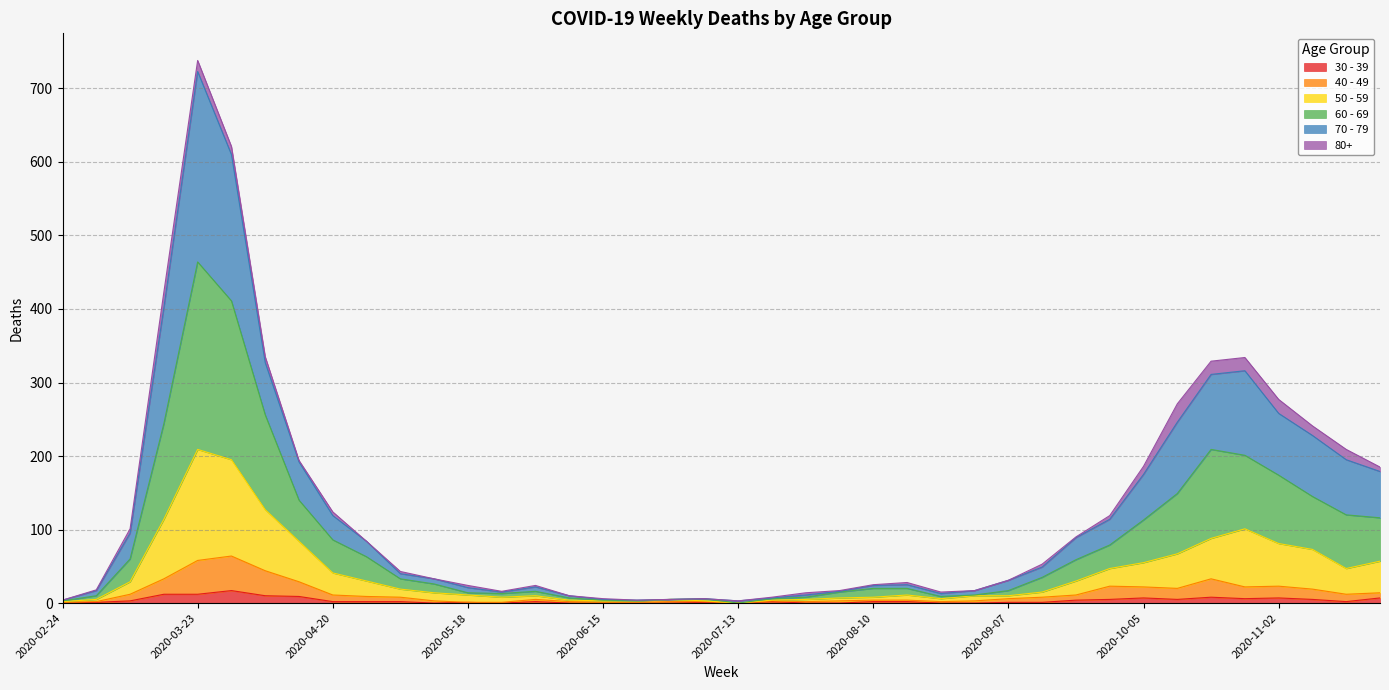

What is the label of the 15th point from the right?

2020-08-17